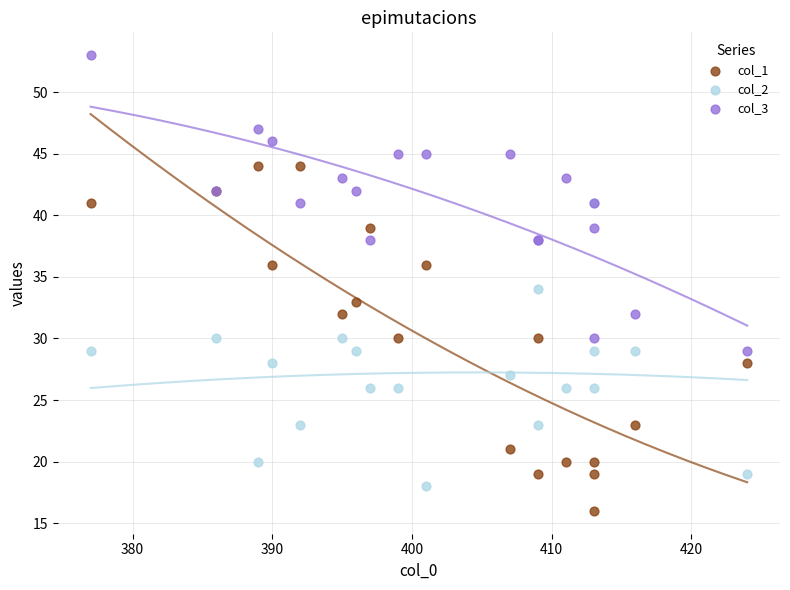

What are all the series names shown in the legend?

col_1, col_2, col_3